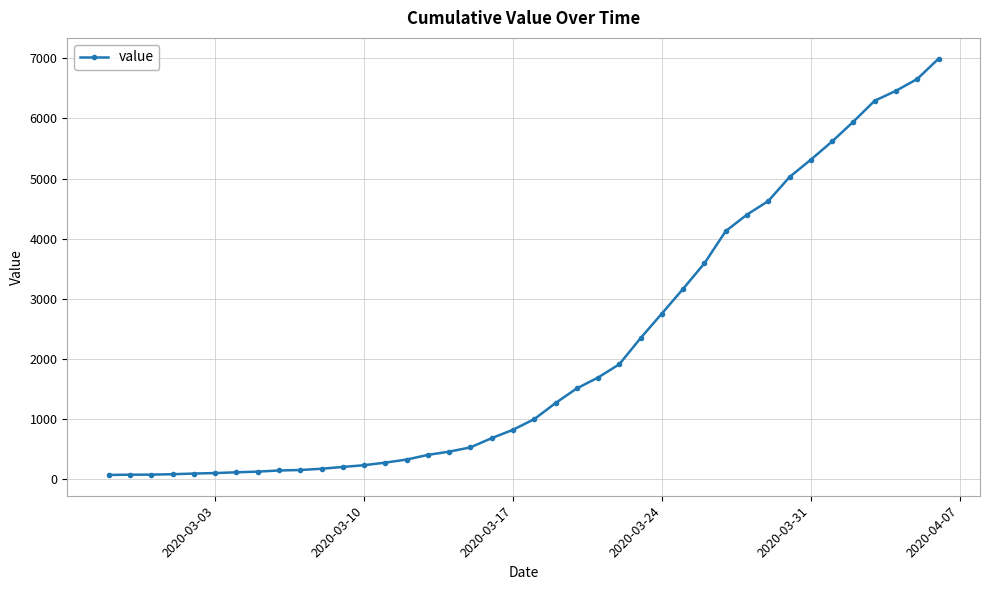

What is the maximum value shown in the chart?

6995